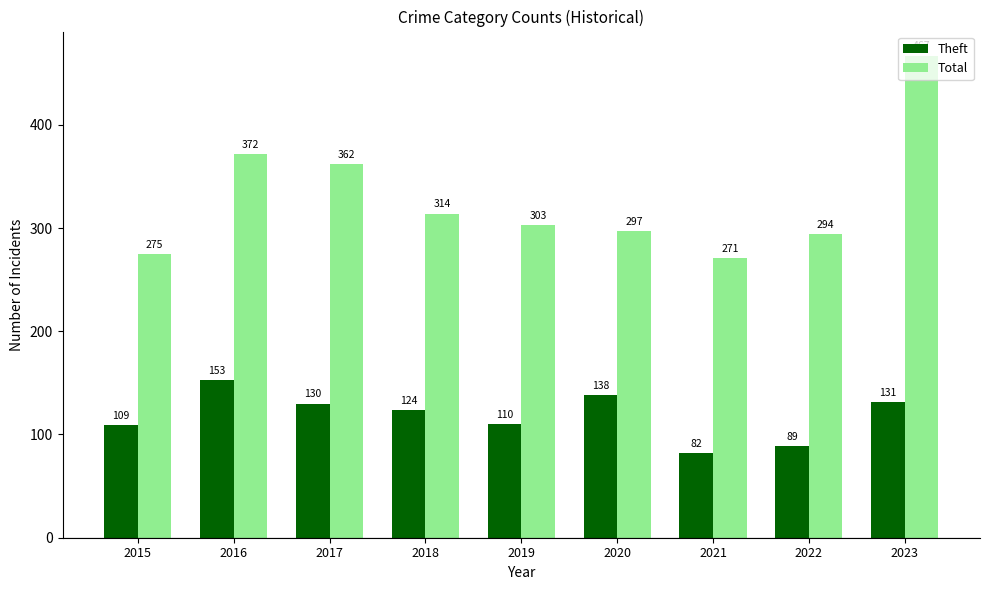

Which series has the widest spread of values?

Total